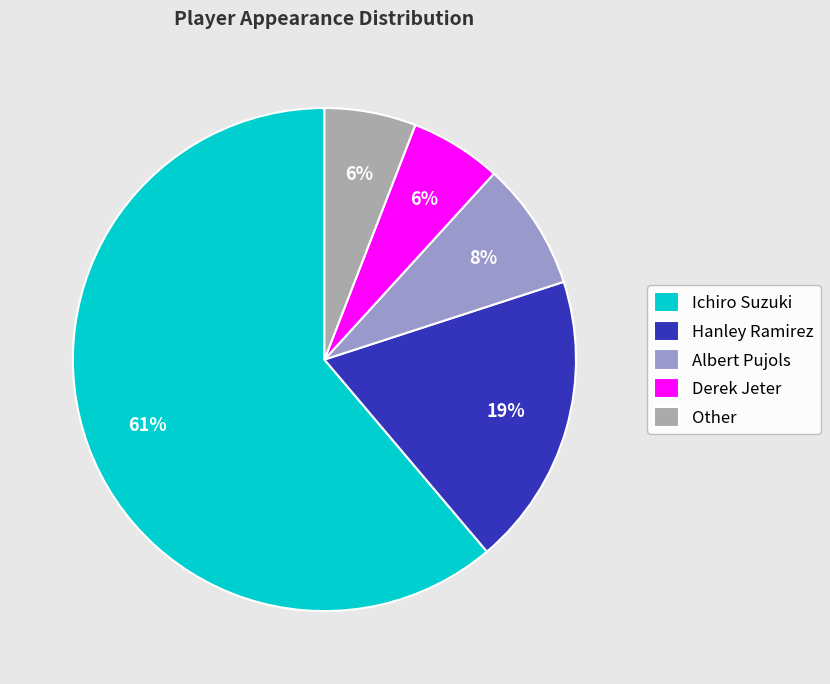

What is the largest slice in the pie chart?

Ichiro Suzuki